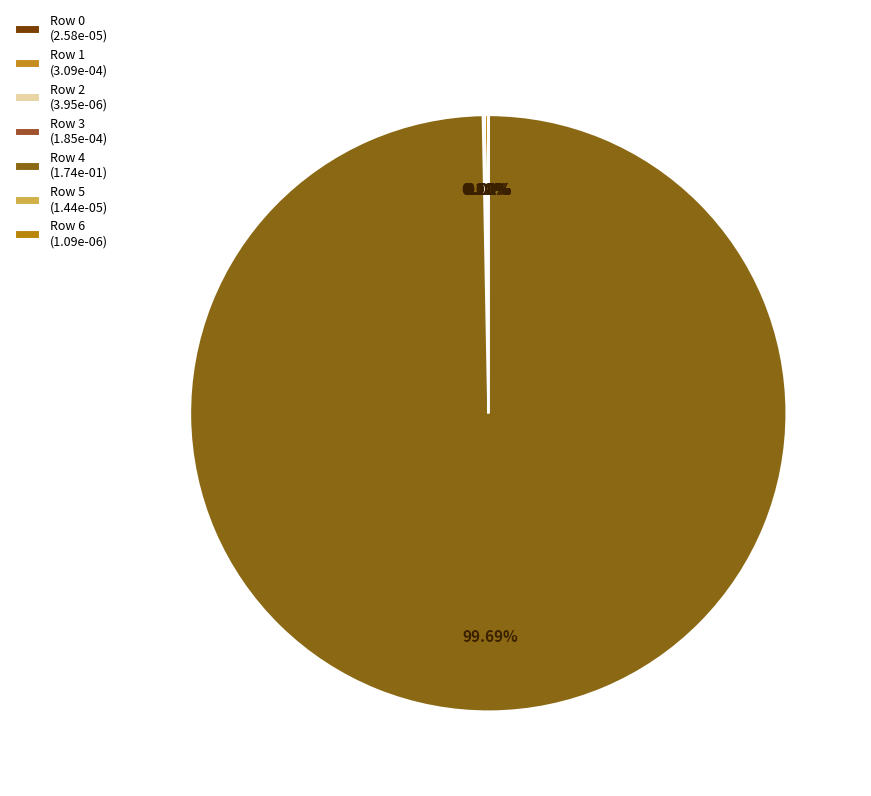

Is Row 5 the majority of the pie?

No